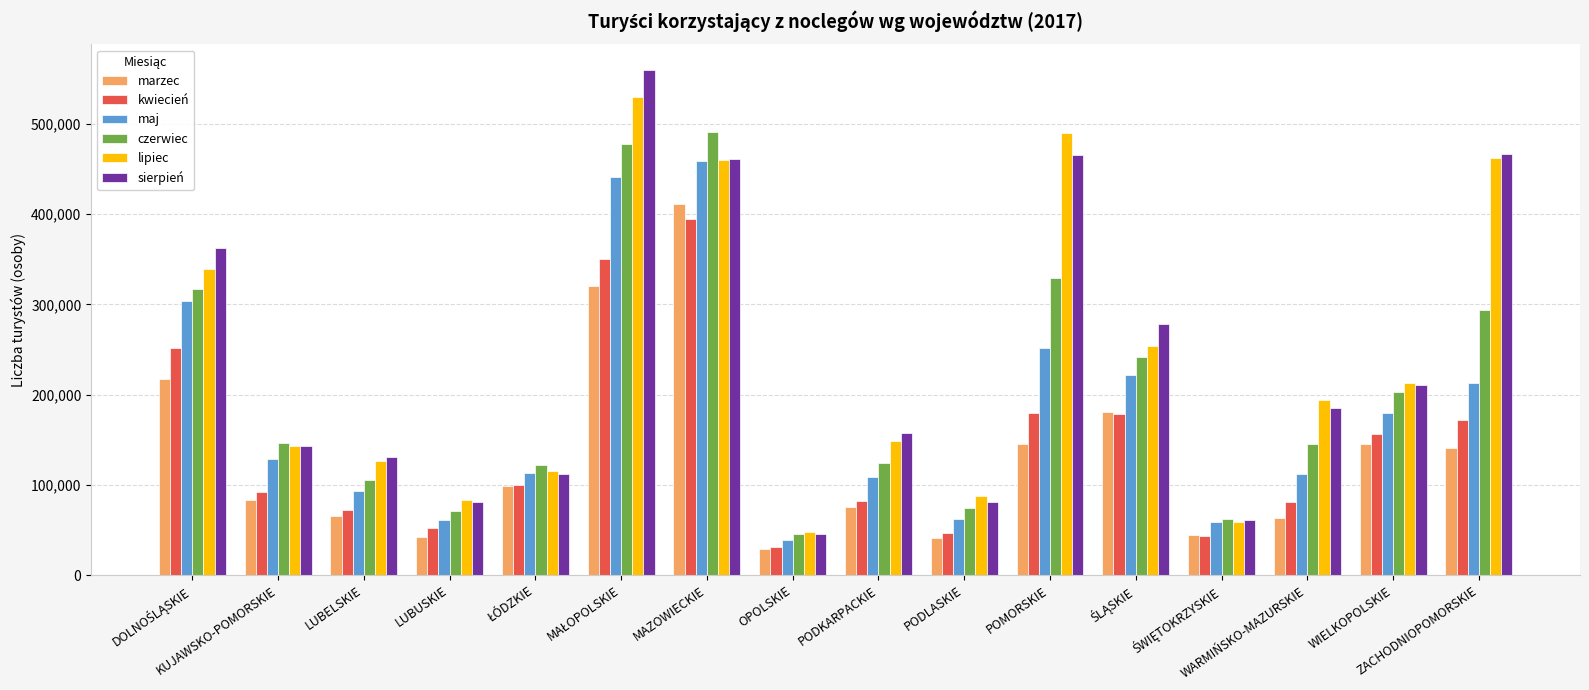

What is the difference between the maximum and minimum values in the sierpień series?

514544